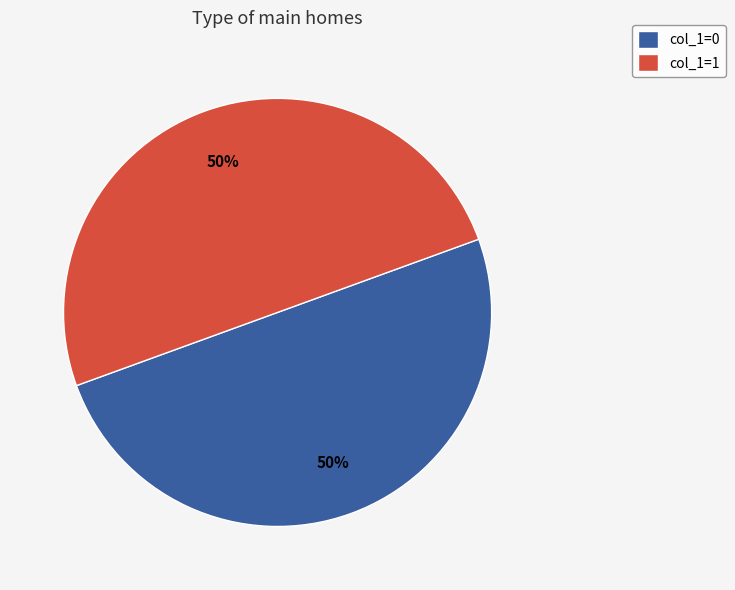

To the nearest percent, what is the combined percentage of col_1=0 and col_1=1?

100%